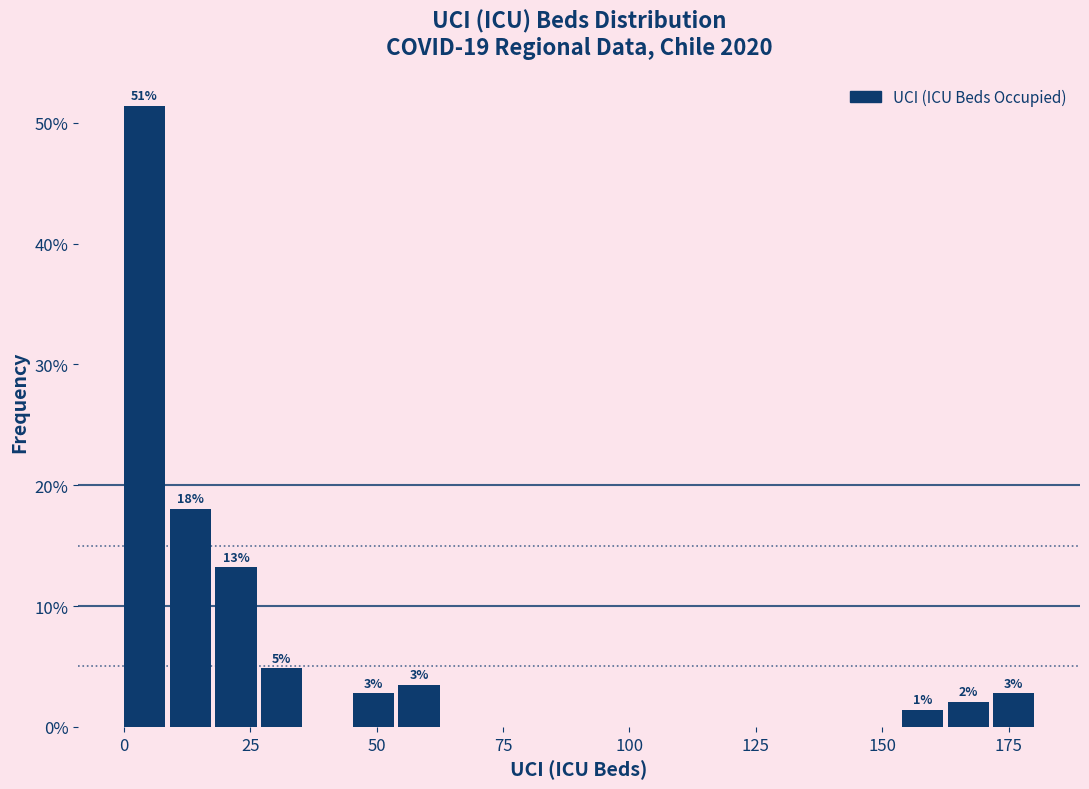

Read against the x-axis, roughly where is the centre of the tallest bar?

5